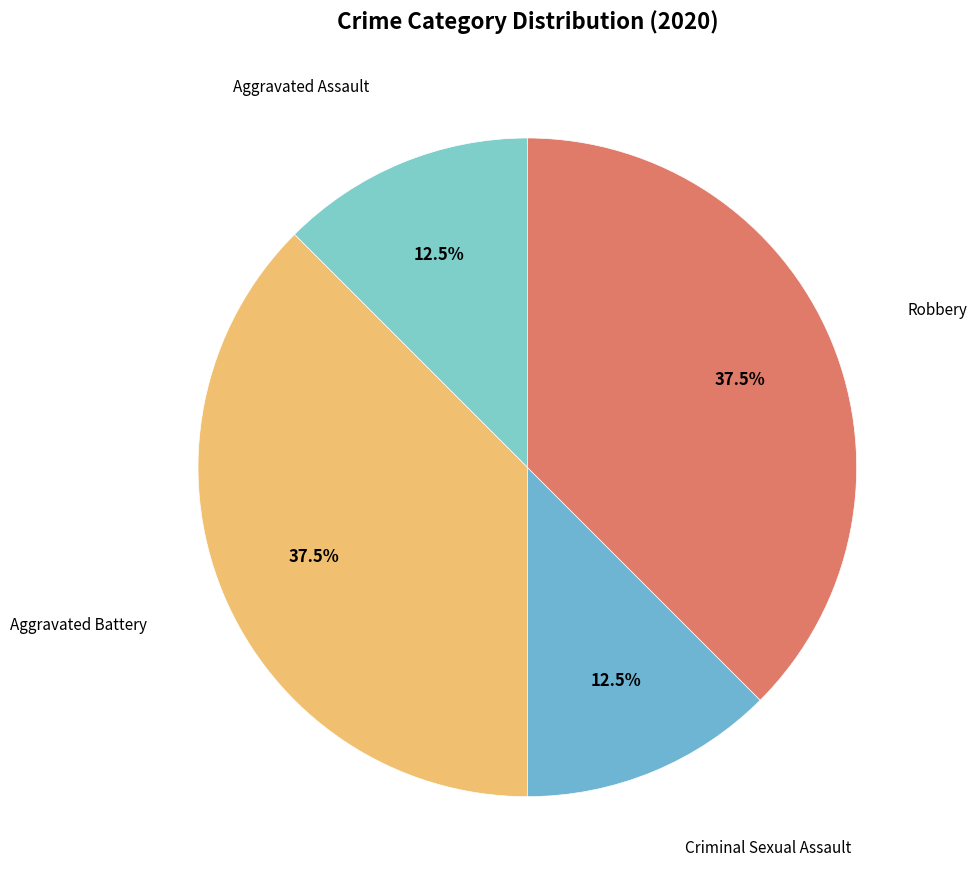

How many slices are in this pie chart?

4